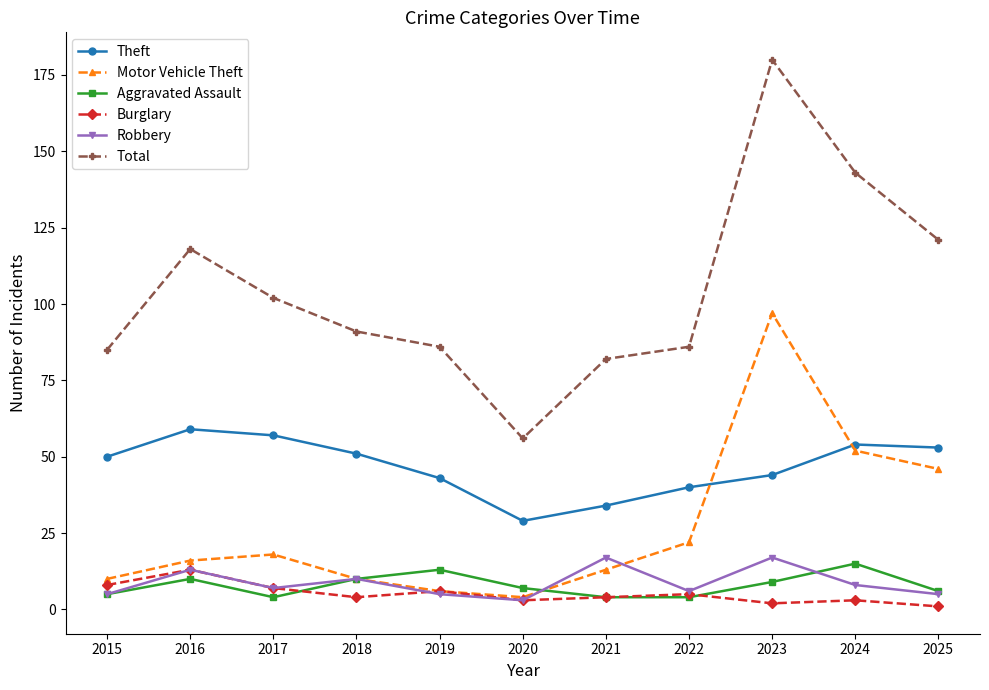

What is the value of the Total point at the 3rd from the left?

102